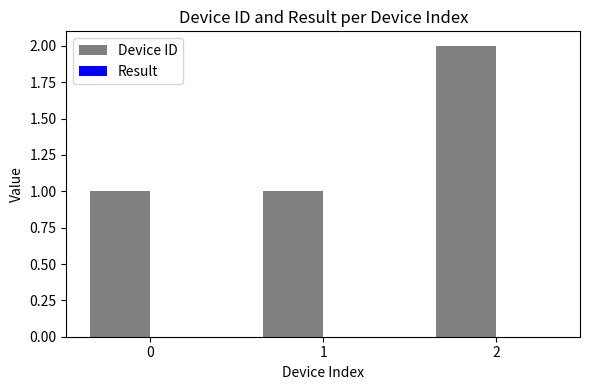

What is the change in value from 0 to 2?

+1